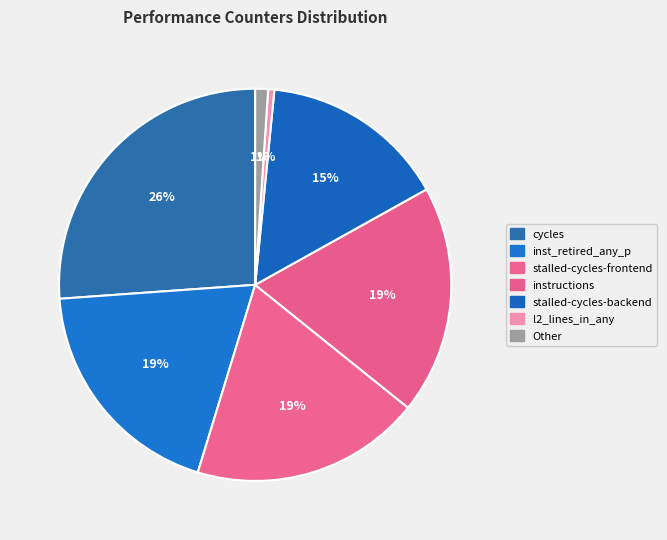

True or false: inst_retired_any_p accounts for 27% of the total.

False